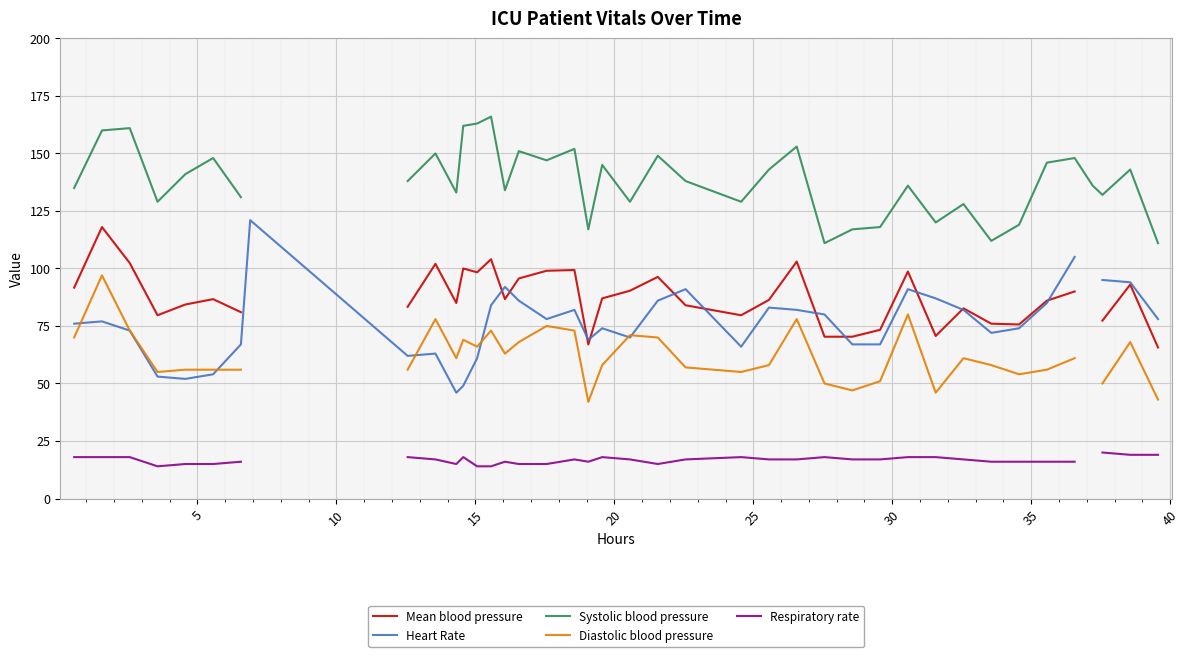

List the series in order of their peak value, lowest first.

Respiratory rate, Diastolic blood pressure, Mean blood pressure, Heart Rate, Systolic blood pressure